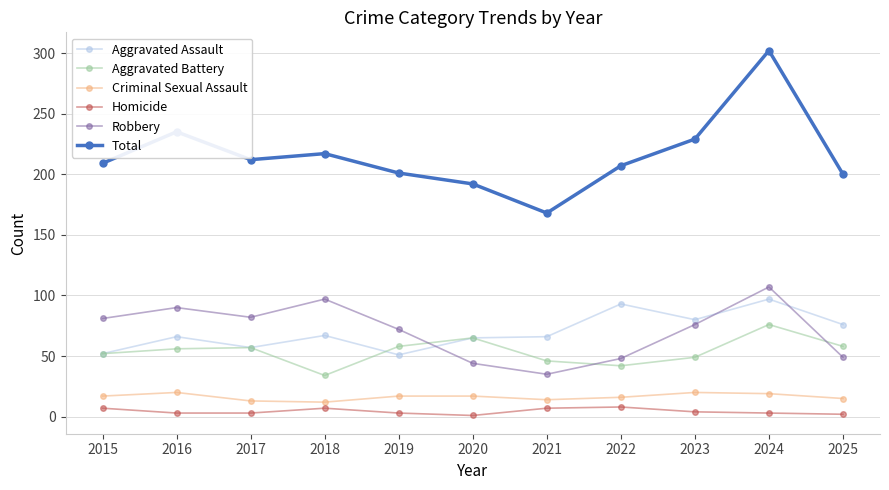

What is the difference between the maximum and second lowest values in the Aggravated Battery series?

34